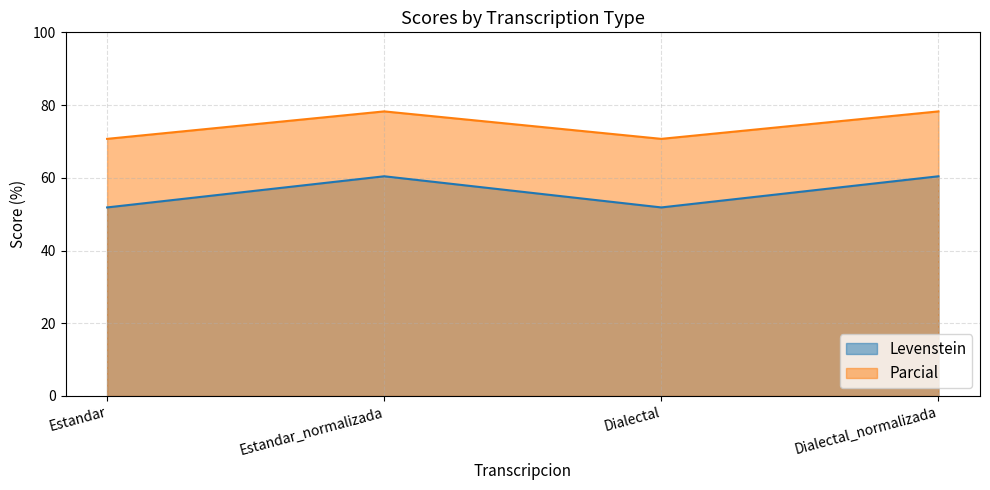

How many lines are shown in the chart?

2